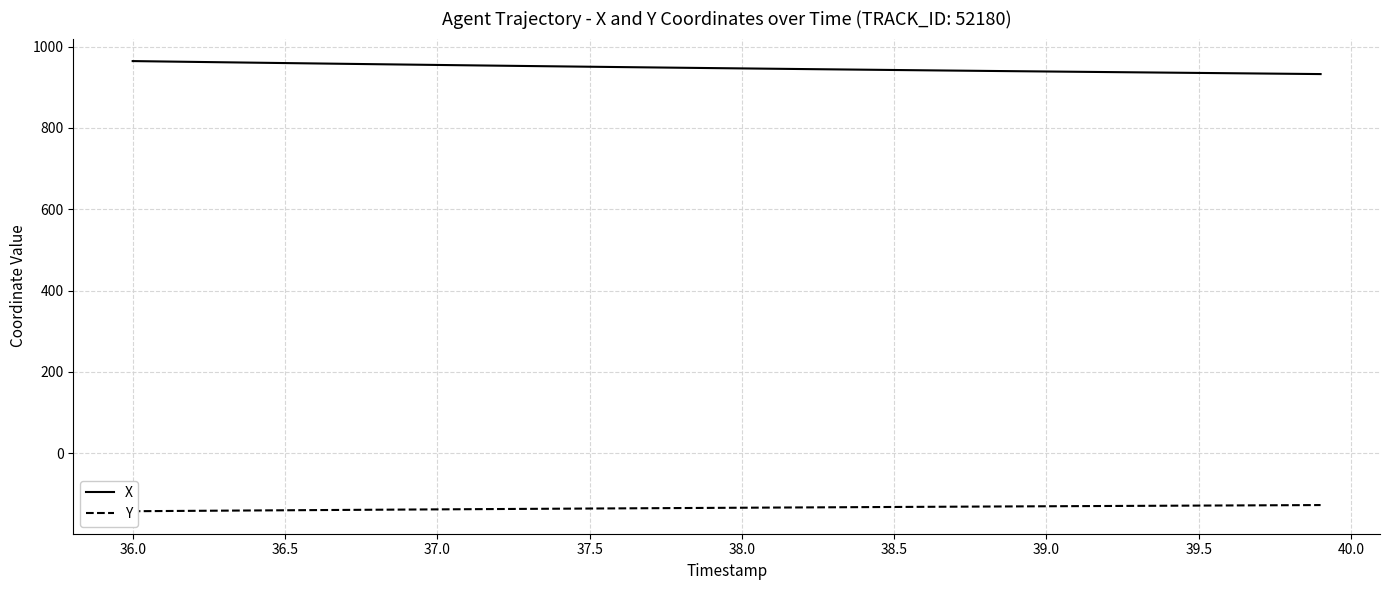

What is the maximum value for X?

964.2